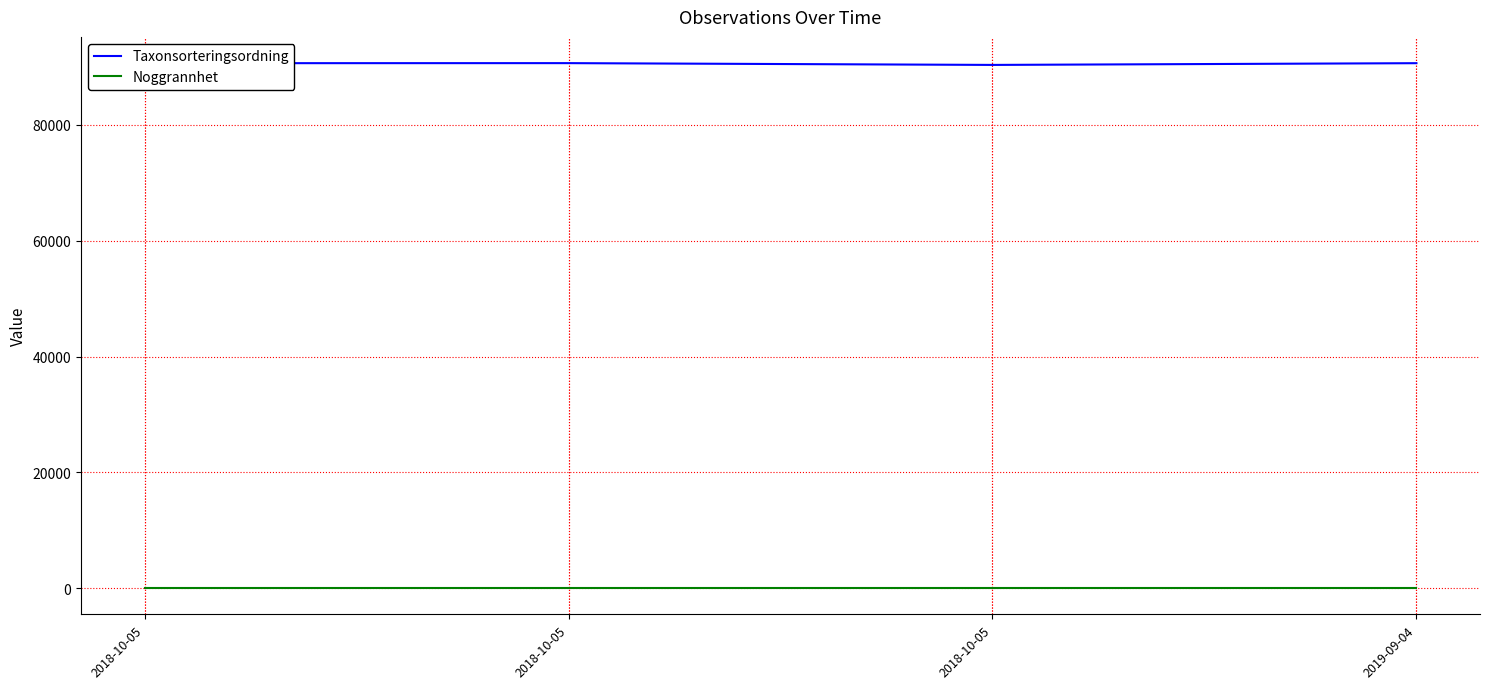

Reading left to right, transcribe all the data shown in this chart.

Taxonsorteringsordning: 90665	90674	90366	90665
Noggrannhet: 5	5	5	5